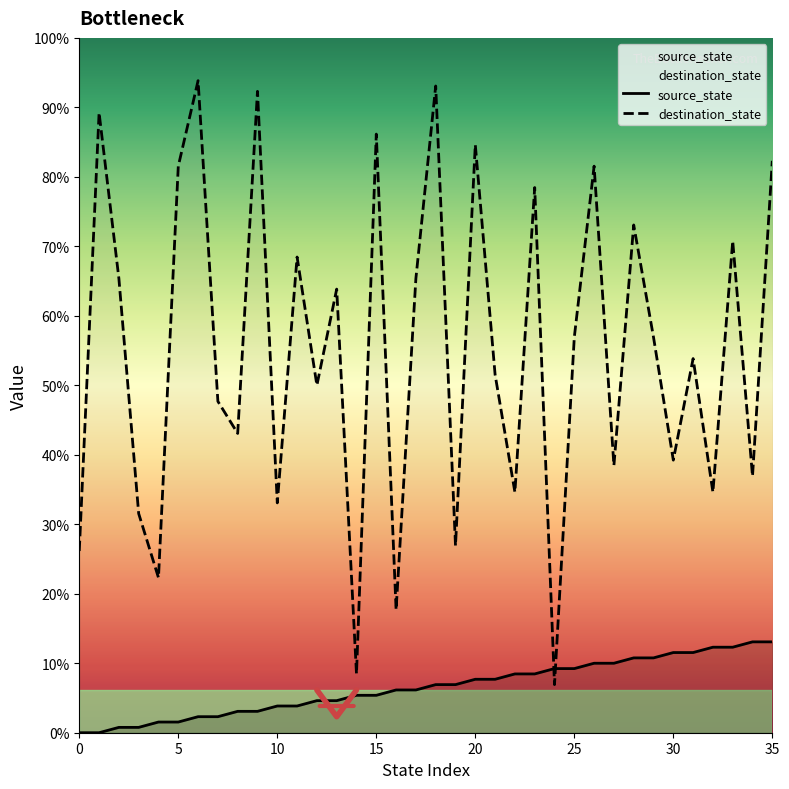

Does the chart display data point markers on the line(s)?

No